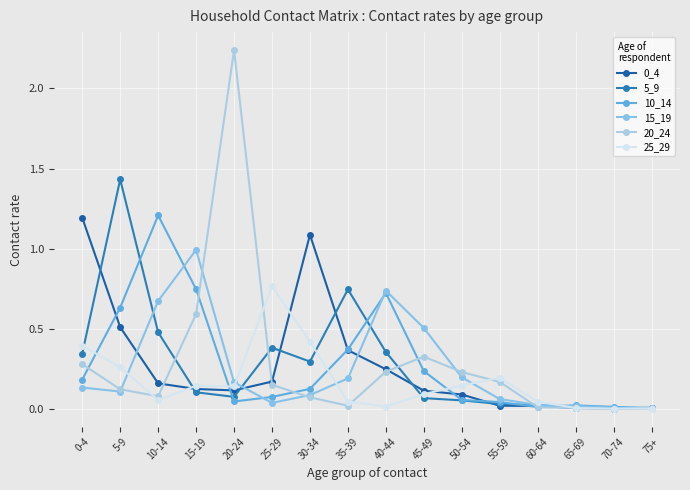

After their last crossing, which series has the higher values: 0_4 or 10_14?

0_4